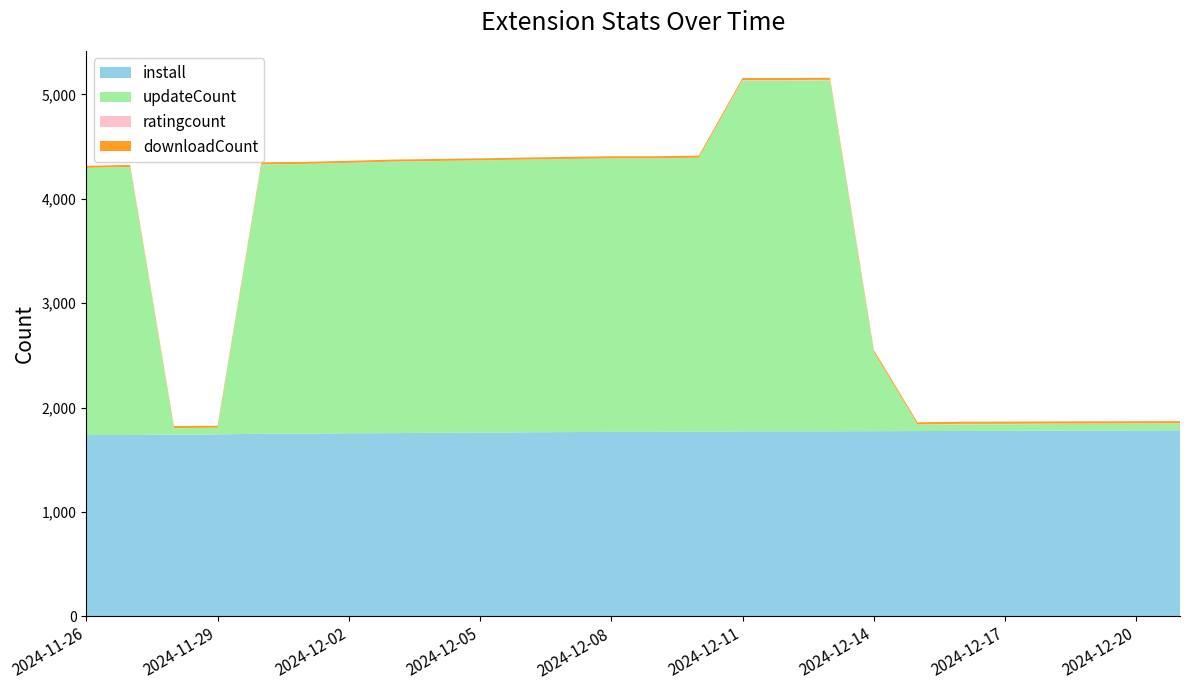

Reading right to left, transcribe all the data shown in this chart.

install: 2024-12-21=1782	2024-12-20=1781	2024-12-19=1780	2024-12-18=1779	2024-12-17=1777	2024-12-16=1776	2024-12-15=1775	2024-12-14=1774	2024-12-13=1773	2024-12-12=1772	2024-12-11=1772	2024-12-10=1769	2024-12-09=1767	2024-12-08=1767	2024-12-07=1765	2024-12-06=1763	2024-12-05=1761	2024-12-04=1758	2024-12-03=1755	2024-12-02=1754	2024-12-01=1749	2024-11-30=1749	2024-11-29=1743	2024-11-28=1740	2024-11-27=1737	2024-11-26=1736
updateCount: 2024-12-21=63	2024-12-20=63	2024-12-19=63	2024-12-18=63	2024-12-17=63	2024-12-16=63	2024-12-15=63	2024-12-14=758	2024-12-13=3362	2024-12-12=3361	2024-12-11=3361	2024-12-10=2624	2024-12-09=2620	2024-12-08=2620	2024-12-07=2616	2024-12-06=2612	2024-12-05=2607	2024-12-04=2604	2024-12-03=2601	2024-12-02=2590	2024-12-01=2585	2024-11-30=2581	2024-11-29=63	2024-11-28=63	2024-11-27=2568	2024-11-26=2560
ratingcount: 2024-12-21=5	2024-12-20=5	2024-12-19=5	2024-12-18=5	2024-12-17=5	2024-12-16=5	2024-12-15=1	2024-12-14=1	2024-12-13=5	2024-12-12=5	2024-12-11=5	2024-12-10=1	2024-12-09=1	2024-12-08=1	2024-12-07=1	2024-12-06=1	2024-12-05=1	2024-12-04=1	2024-12-03=1	2024-12-02=1	2024-12-01=1	2024-11-30=1	2024-11-29=1	2024-11-28=1	2024-11-27=1	2024-11-26=1
downloadCount: 2024-12-21=20	2024-12-20=20	2024-12-19=20	2024-12-18=20	2024-12-17=20	2024-12-16=20	2024-12-15=20	2024-12-14=20	2024-12-13=20	2024-12-12=20	2024-12-11=20	2024-12-10=20	2024-12-09=20	2024-12-08=20	2024-12-07=20	2024-12-06=19	2024-12-05=19	2024-12-04=19	2024-12-03=19	2024-12-02=19	2024-12-01=19	2024-11-30=19	2024-11-29=19	2024-11-28=19	2024-11-27=19	2024-11-26=19